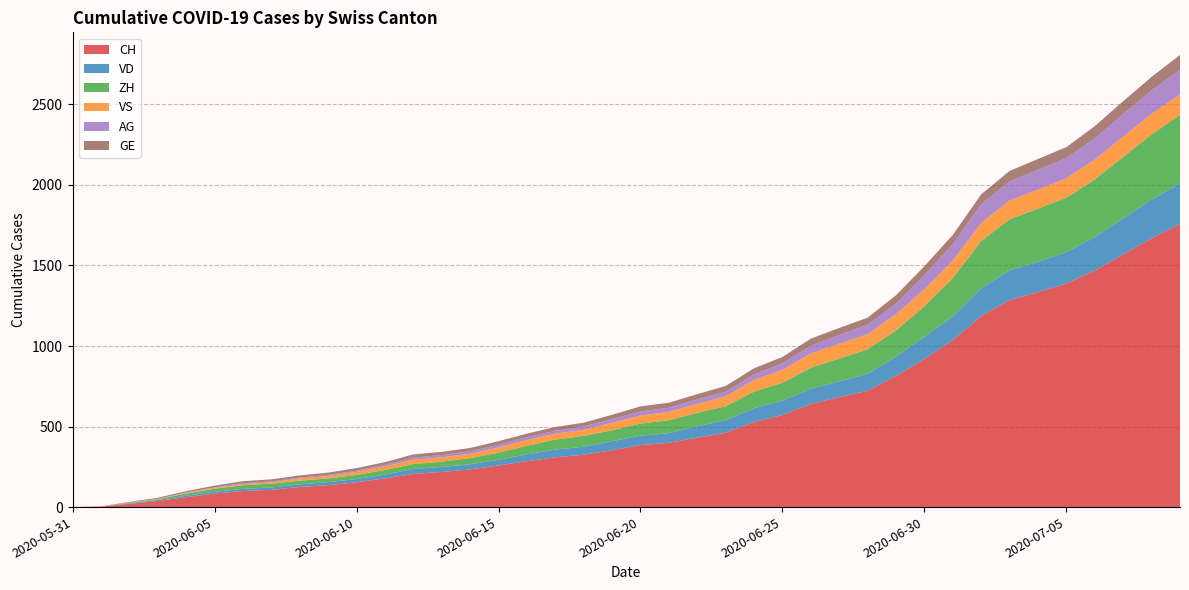

Reading left to right, what are all the values shown in this chart?

CH: 0	3	20	38	62	84	100	107	125	136	154	178	206	218	234	258	285	309	325	353	385	399	431	462	528	572	640	683	722	814	919	1037	1186	1285	1335	1388	1469	1568	1669	1758
VD: 0	0	4	6	9	11	13	15	16	19	20	24	31	31	32	35	43	48	50	56	58	60	71	77	86	89	95	97	105	121	138	147	172	185	188	195	208	224	240	252
ZH: 0	0	2	5	13	19	23	23	23	23	26	28	30	33	38	45	52	62	67	68	75	80	83	87	103	111	130	142	153	162	190	238	294	317	330	338	357	382	405	424
VS: 0	1	2	2	4	6	7	9	14	15	19	23	27	27	27	32	36	37	38	46	50	52	56	62	72	80	88	92	93	101	105	108	112	116	118	120	123	126	126	128
AG: 0	0	0	1	3	3	5	5	5	7	7	10	13	14	16	17	18	18	21	23	26	26	28	28	35	40	50	55	59	65	88	103	116	120	123	125	132	140	147	153
GE: 0	1	4	6	8	10	13	13	14	14	16	16	20	20	20	22	22	23	23	27	31	31	32	36	38	40	43	43	44	52	56	57	62	64	67	69	76	80	84	92